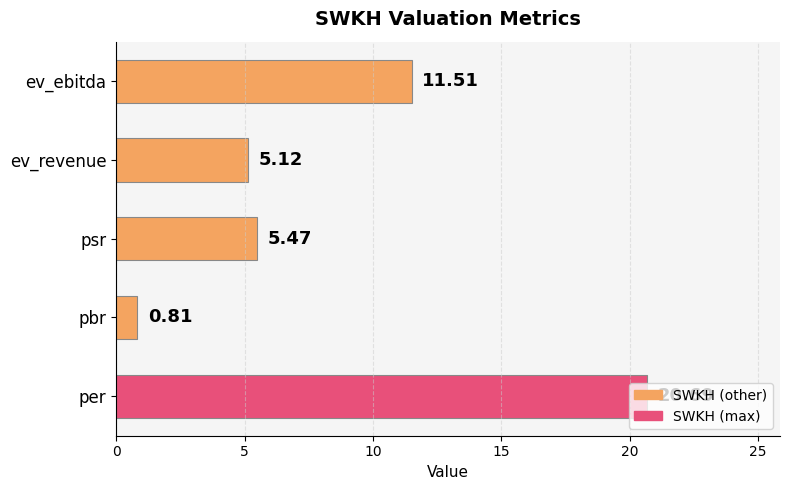

What is the ratio of the value at psr to the value at ev_ebitda?

0.5